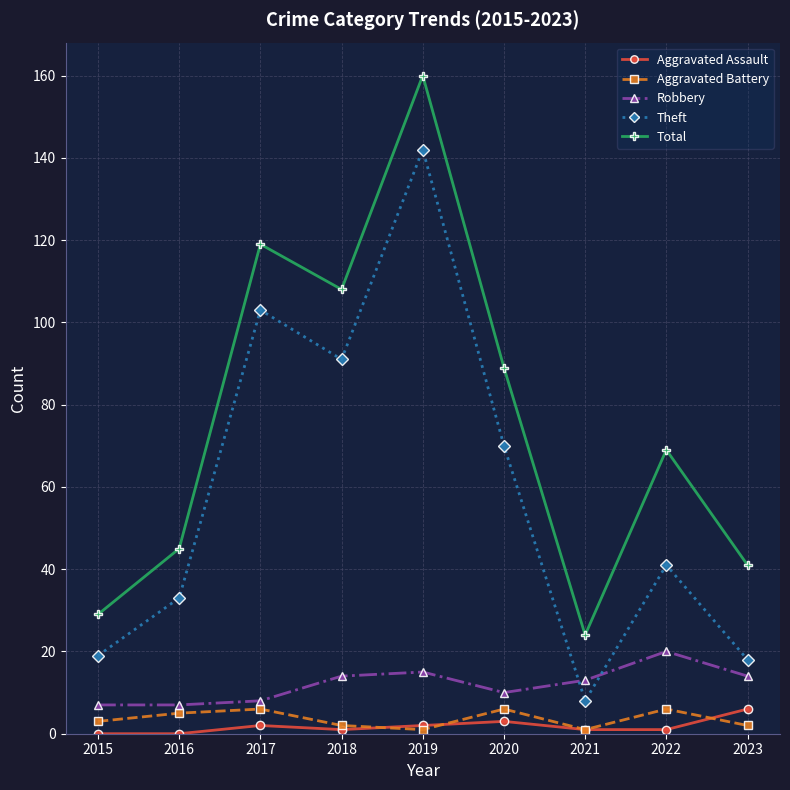

Rank the categories by Total value from highest to lowest.

2019, 2017, 2018, 2020, 2022, 2016, 2023, 2015, 2021